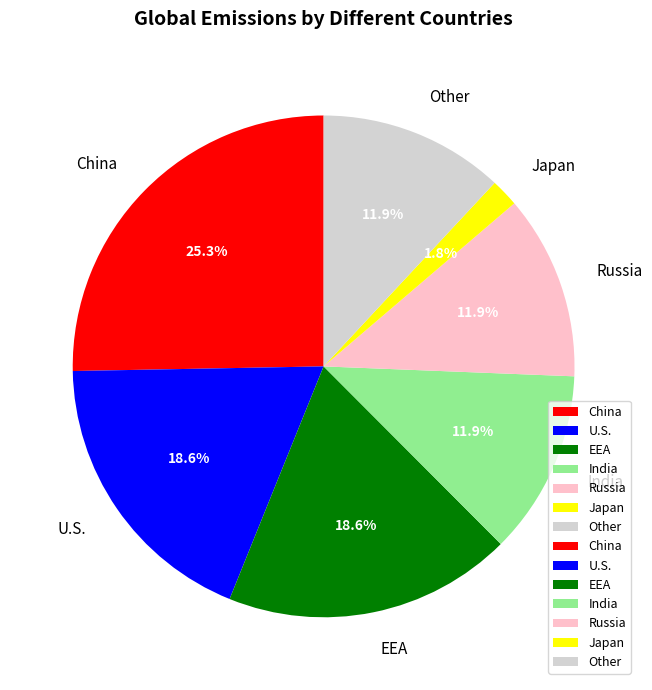

Do EEA and U.S. together represent more than half of the pie?

No